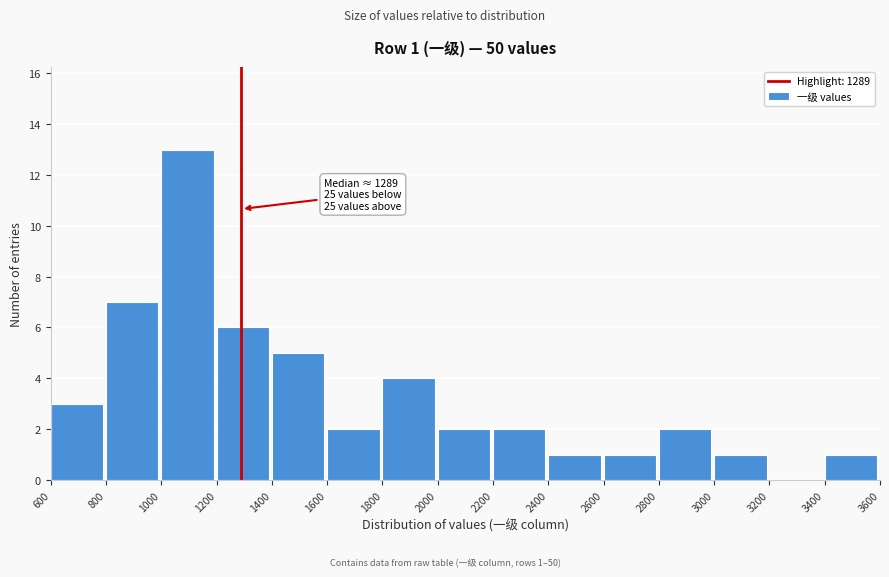

Over which range of the x-axis is the bar tallest?

1000 to 1200